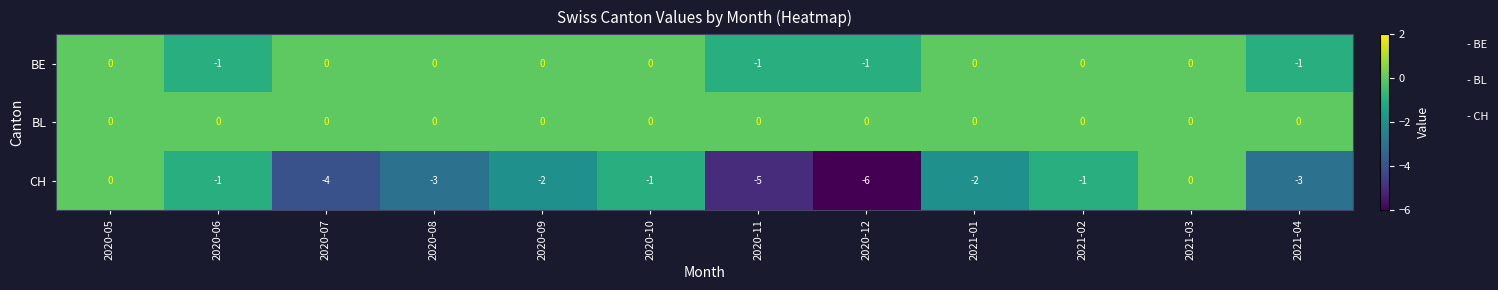

Rank the series at 2020-11 from highest to lowest value.

BL, BE, CH